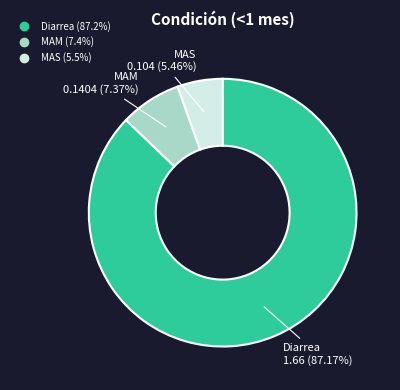

Between MAS and Diarrea, which is larger?

Diarrea